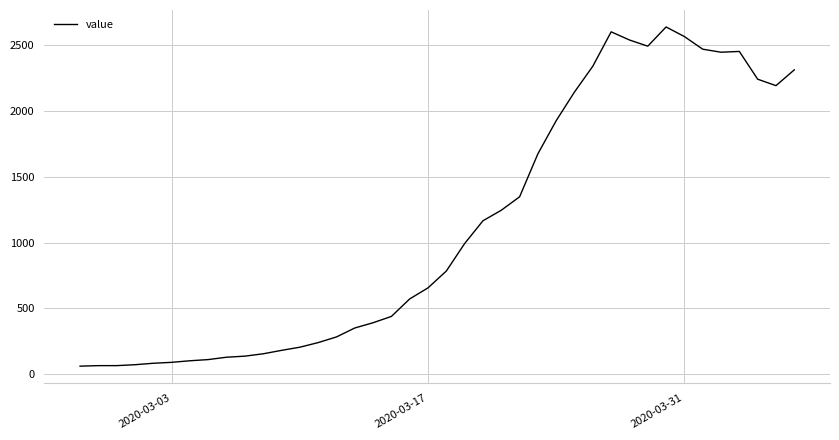

What is the difference between the maximum and minimum values?

2578